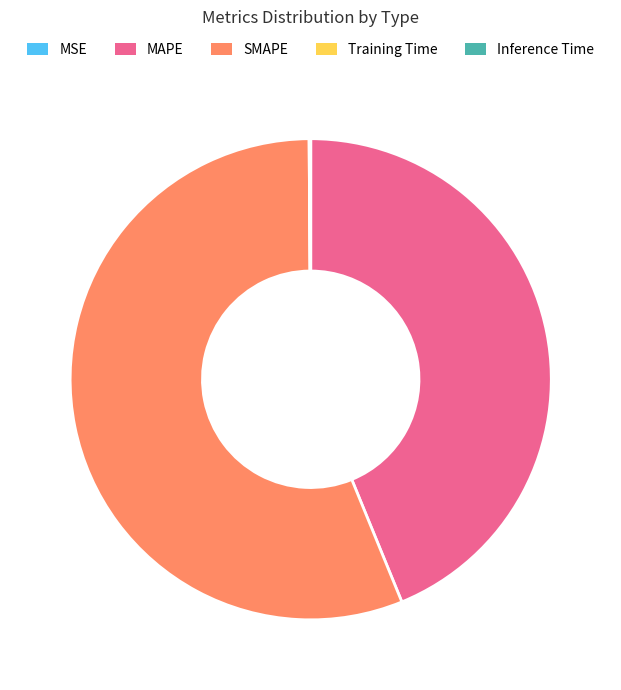

Is MAPE the majority of the pie?

No